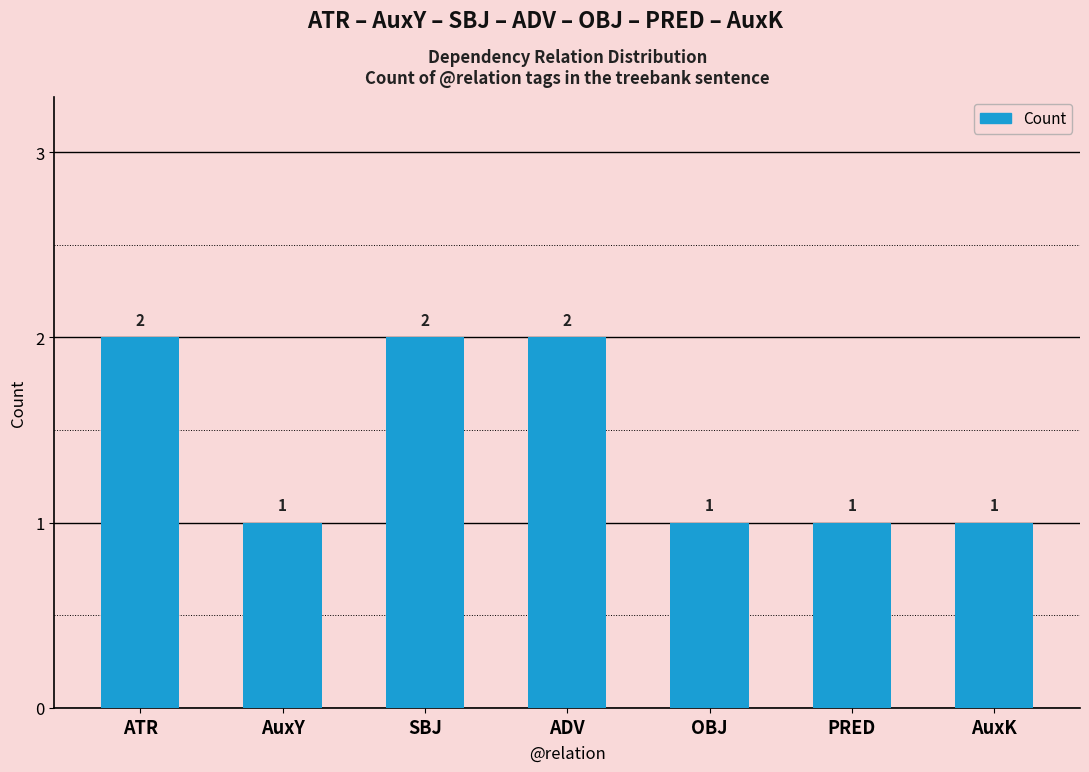

Approximately how many times larger is the value at SBJ compared to AuxY?

2.0